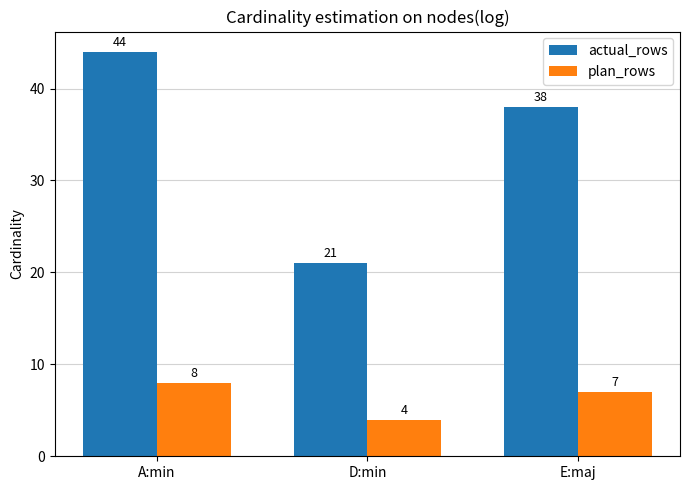

What is the smallest value displayed?

4